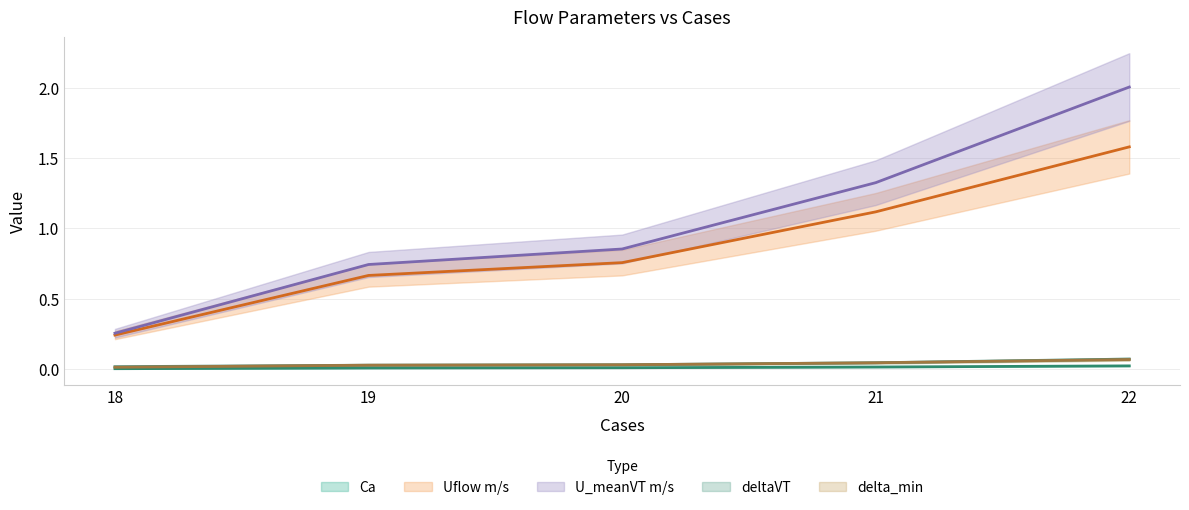

True or false: U_meanVT m/s and delta_min cross at least once.

False